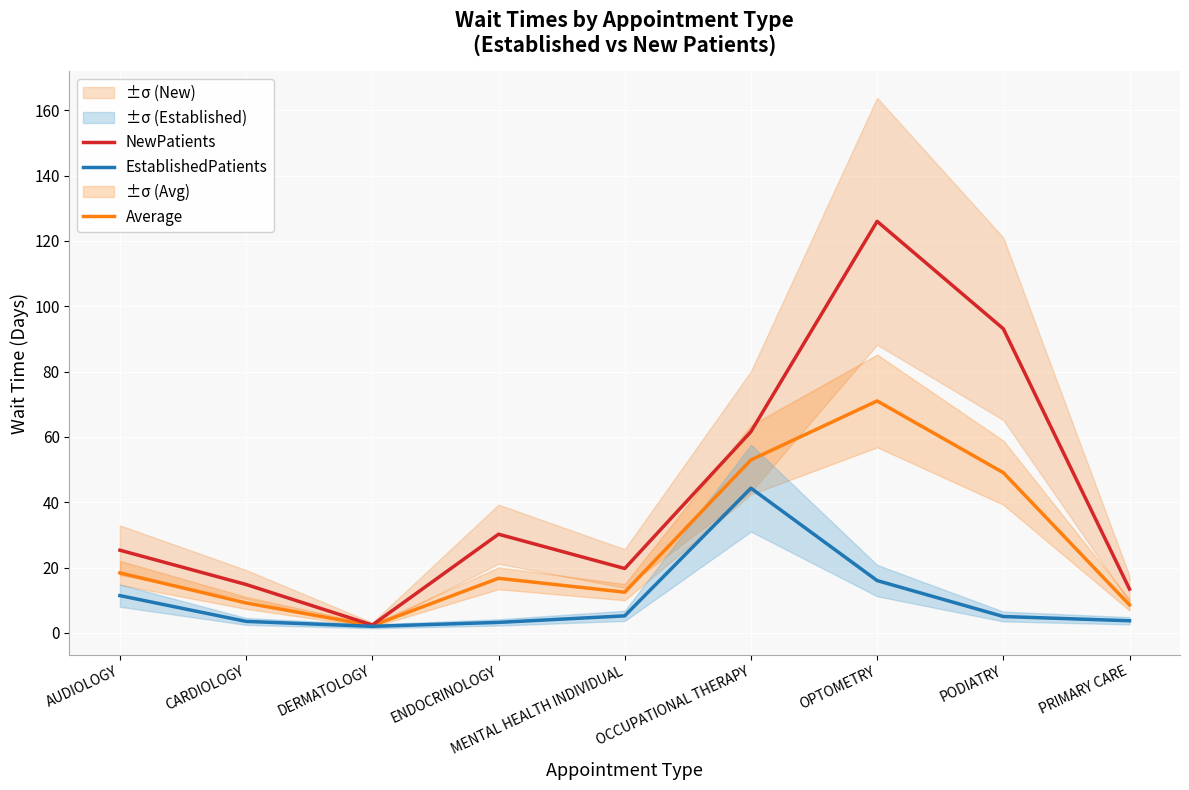

Does the chart display data point markers on the line(s)?

No